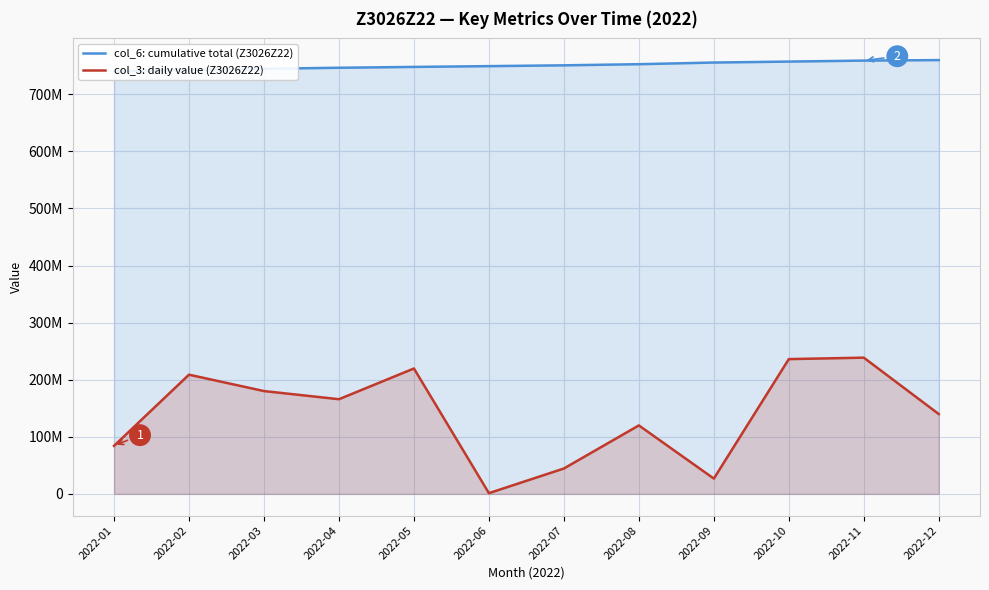

Rank the series at 2022-06 from lowest to highest value.

col_3: daily value (Z3026Z22), col_6: cumulative total (Z3026Z22)